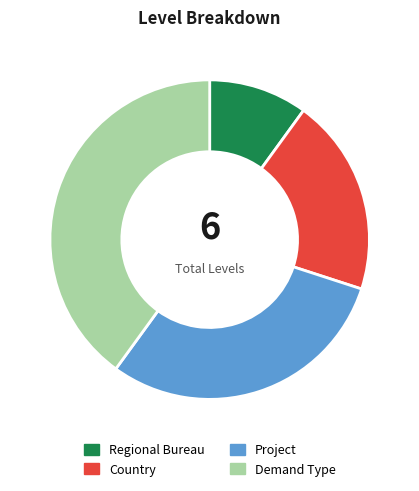

Is there any slice that represents more than half of the pie?

No